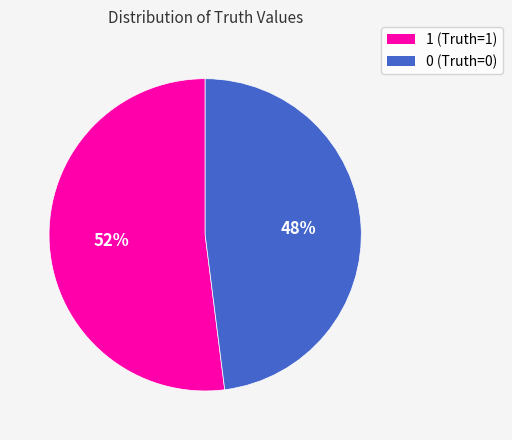

Is it true that 1 is 45% of the pie?

False